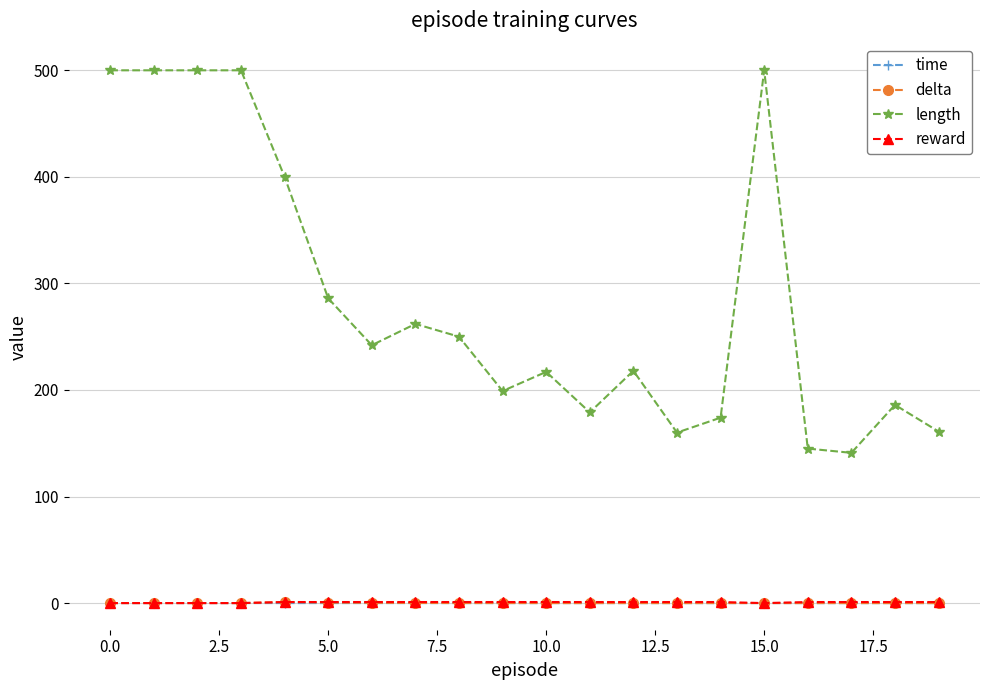

What is the value of the length point at the 6th from the left?

286.0